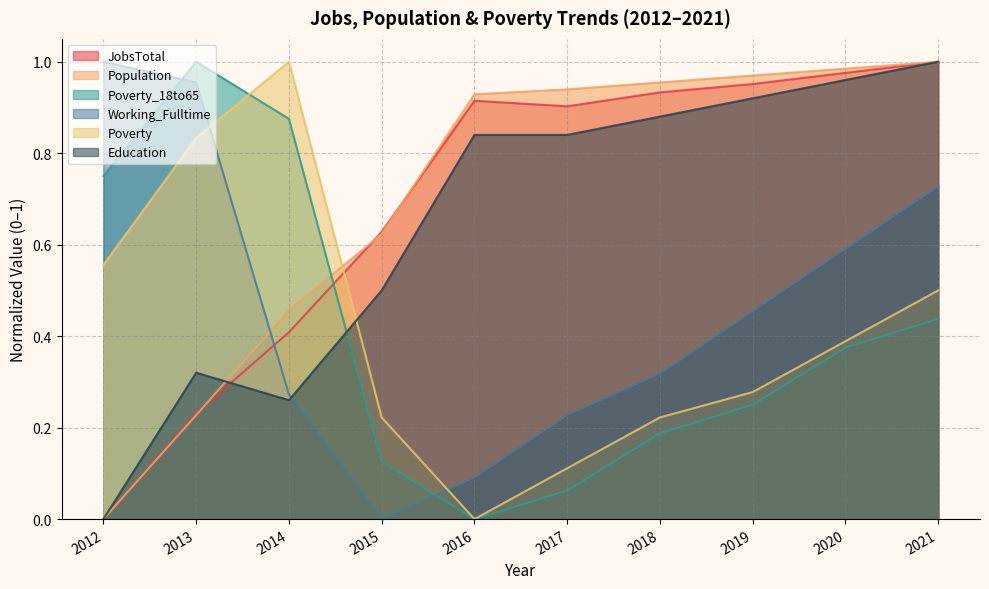

What is the total value across all series at 2013?

3.6